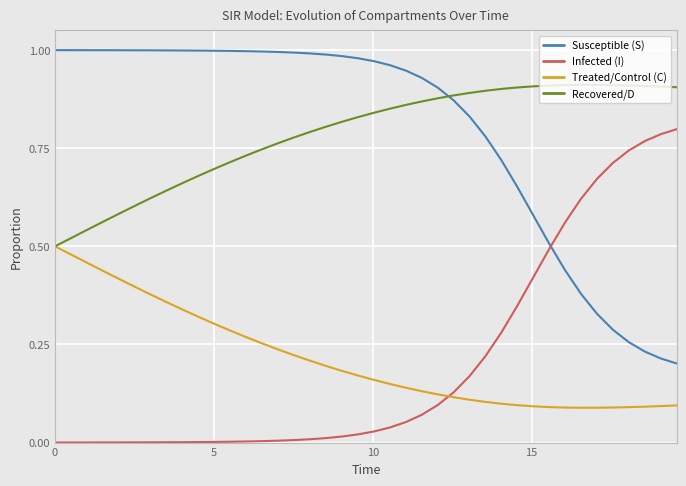

In Recovered/D, how many points are higher than both neighbors (excluding endpoints)?

1